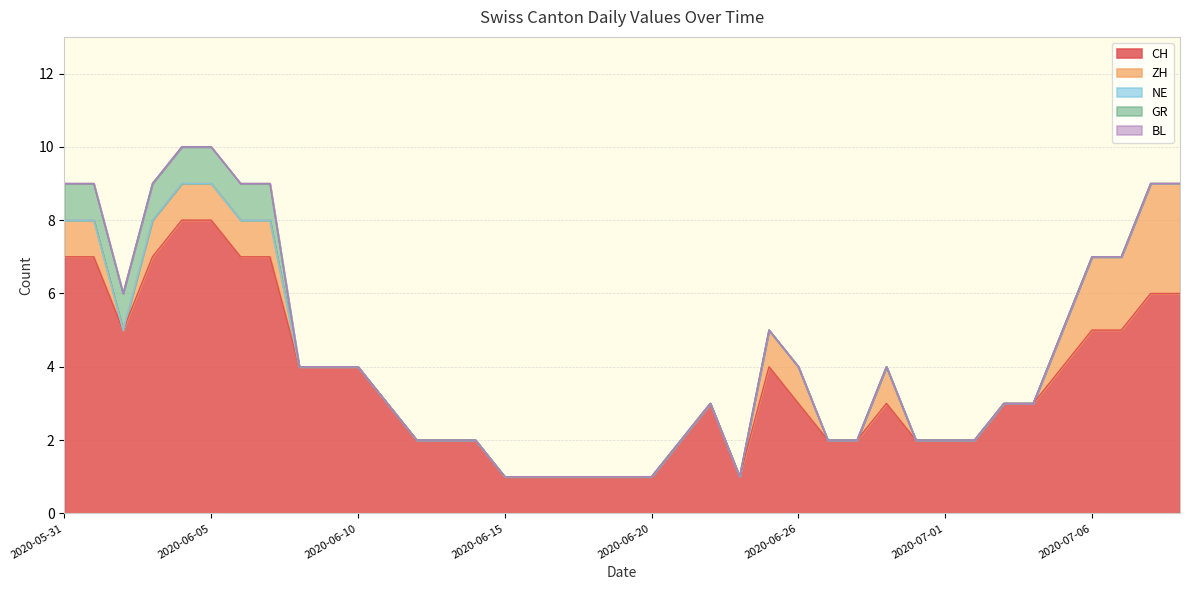

How many GR values are between 0 and 1?

39